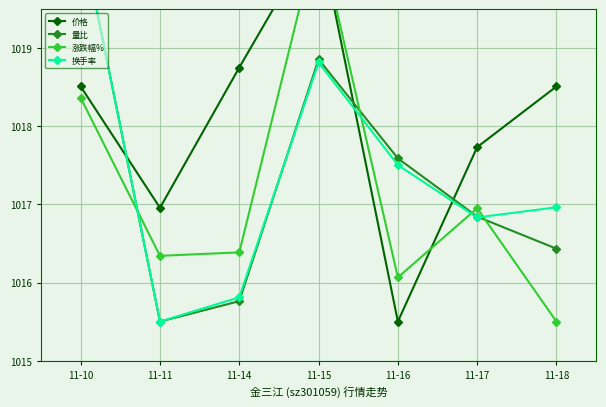

Which series changed the most between 11-10 and 11-16?

价格